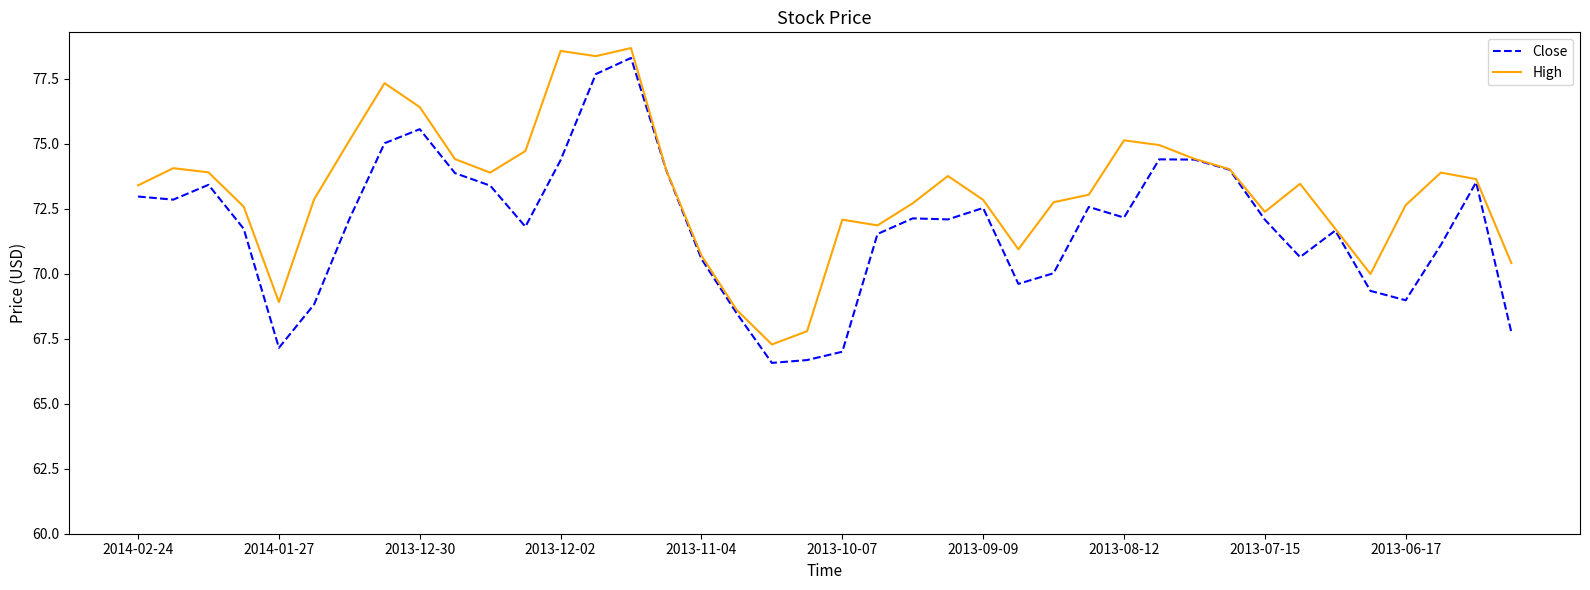

What is the highest value of the Close series?

78.3